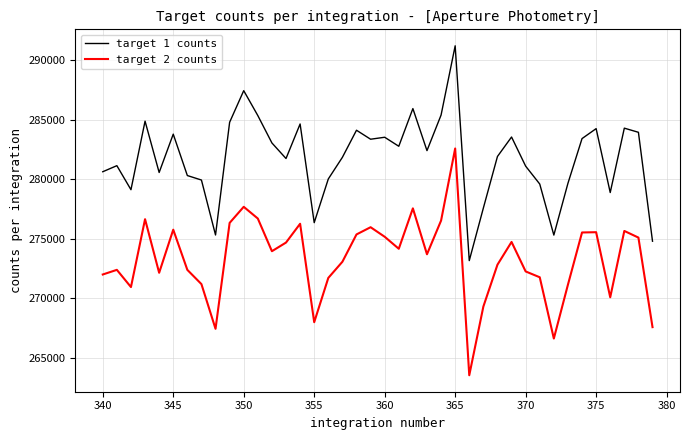

Rank the series by their average value, from highest to lowest.

target 1 counts, target 2 counts